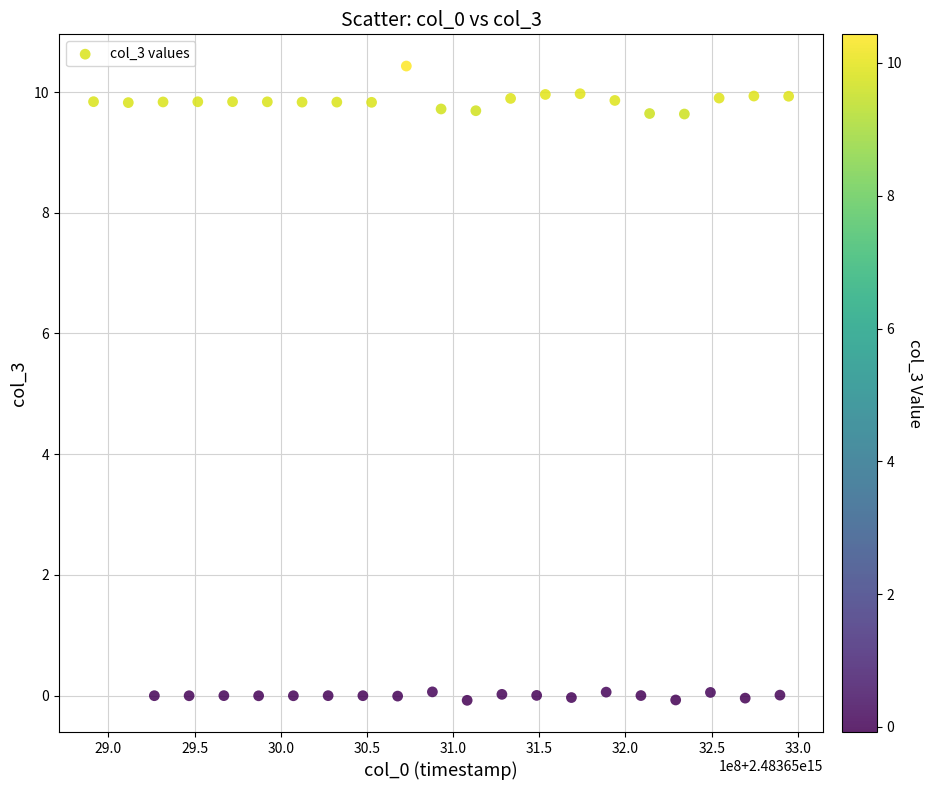

What is the range of X values (max minus min)?

403222761.0